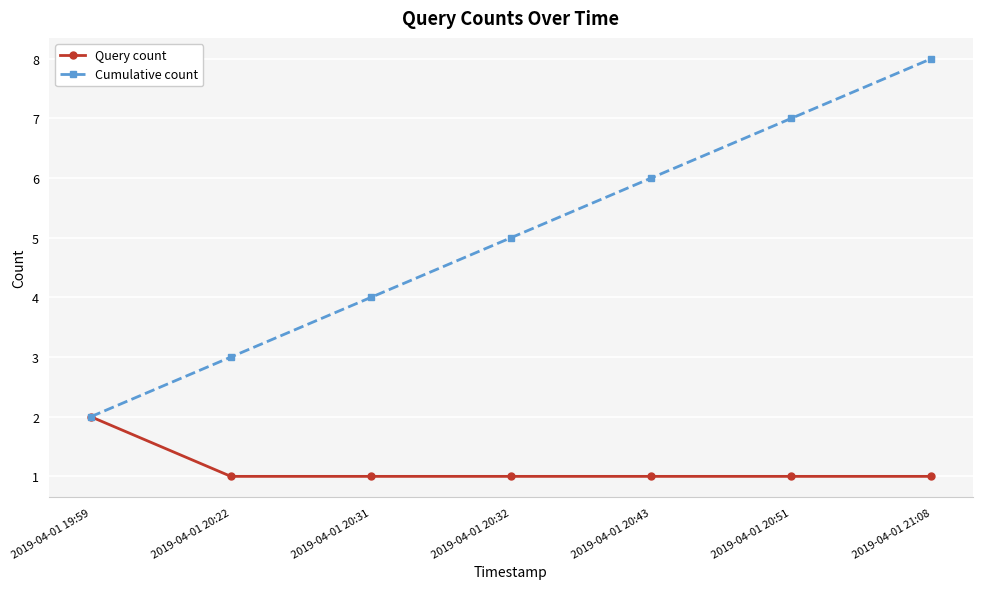

True or false: Query count has more than 2 points higher than both neighbors.

False